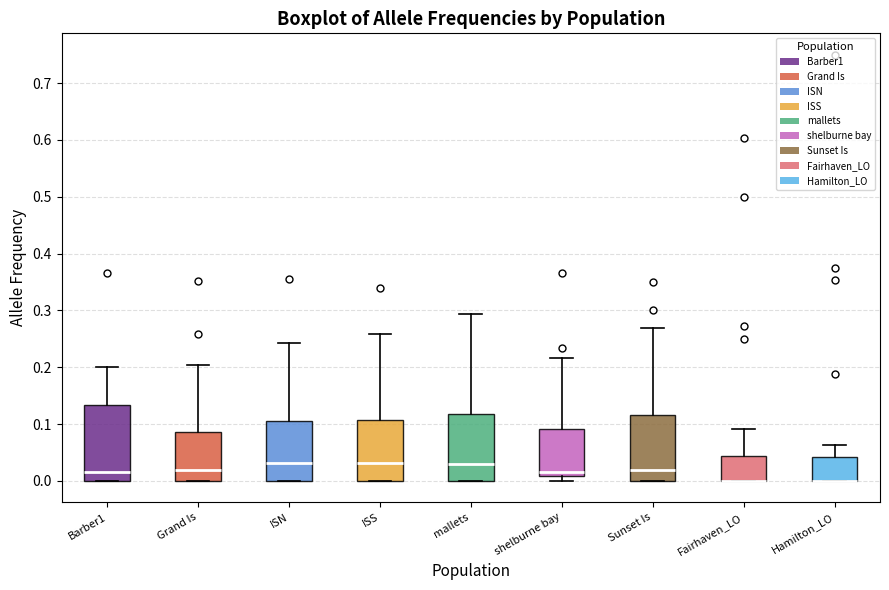

Reading left to right, read every box against the y-axis: the position of its median line, the range the box covers, and the ends of its whiskers. The values are not printed on the chart, so give them approximately, as read against the axis.

Barber1: median 0.02, box 0.00 to 0.13, whiskers 0.00 to 0.20
Grand Is: median 0.02, box 0.00 to 0.09, whiskers 0.00 to 0.20
ISN: median 0.03, box 0.00 to 0.10, whiskers 0.00 to 0.24
ISS: median 0.03, box 0.00 to 0.11, whiskers 0.00 to 0.26
mallets: median 0.03, box 0.00 to 0.12, whiskers 0.00 to 0.29
shelburne bay: median 0.02, box 0.01 to 0.09, whiskers 0.00 to 0.22
Sunset Is: median 0.02, box 0.00 to 0.12, whiskers 0.00 to 0.27
Fairhaven_LO: median 0.00 (drawn on the box's lower edge), box 0.00 to 0.04, whiskers 0.00 to 0.09
Hamilton_LO: median 0.00 (drawn on the box's lower edge), box 0.00 to 0.04, whiskers 0.00 to 0.06